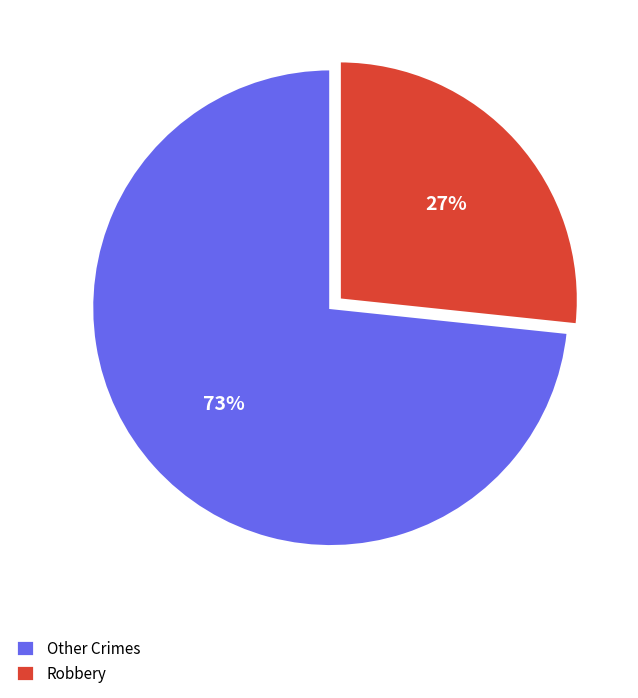

Rank the categories by value from highest to lowest.

Other Crimes, Robbery